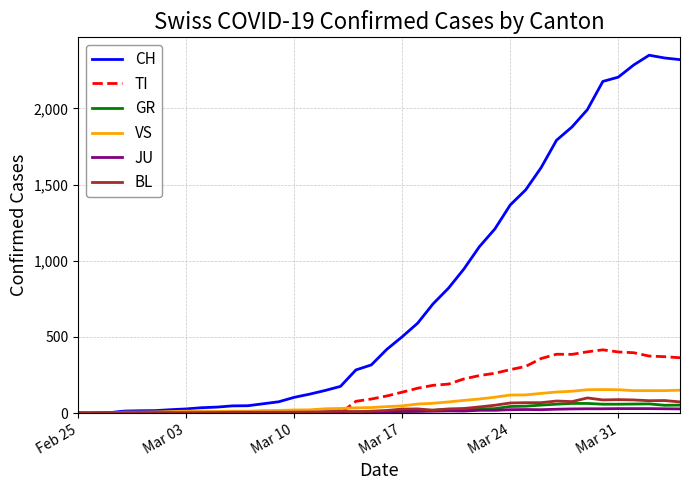

Which series ends up on top after the final intersection of GR and JU?

GR